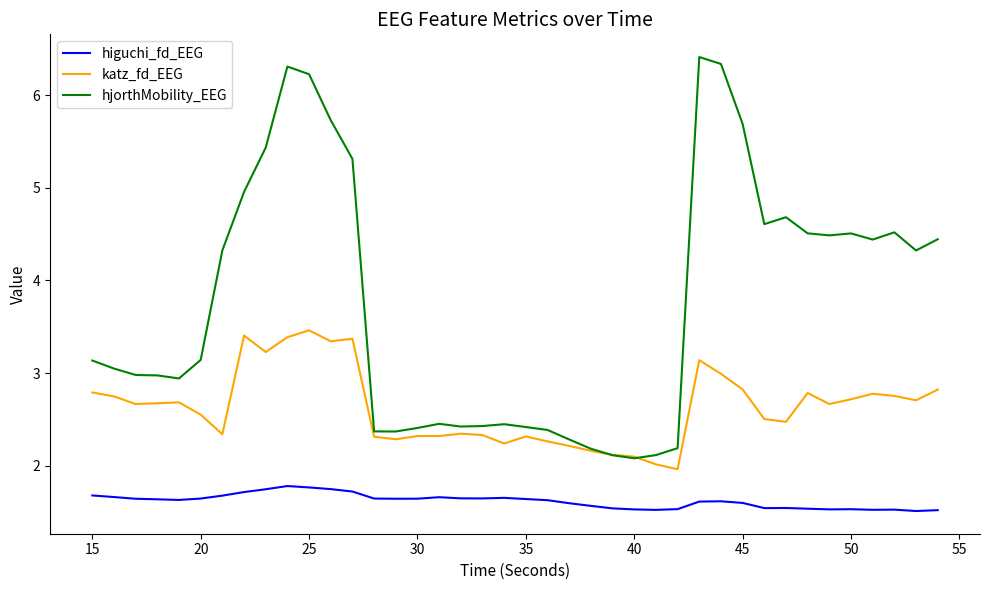

Which series has the largest total across all categories?

hjorthMobility_EEG